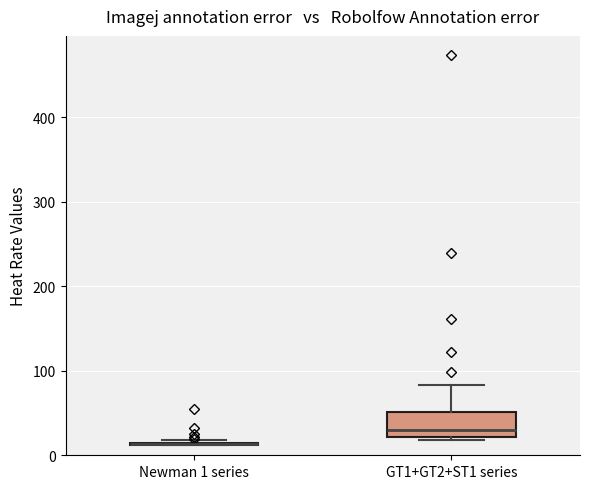

Where is the upper edge of the box for GT1+GT2+ST1 series on the y-axis? The values are not printed on the chart, so give them approximately, as read against the axis.

50